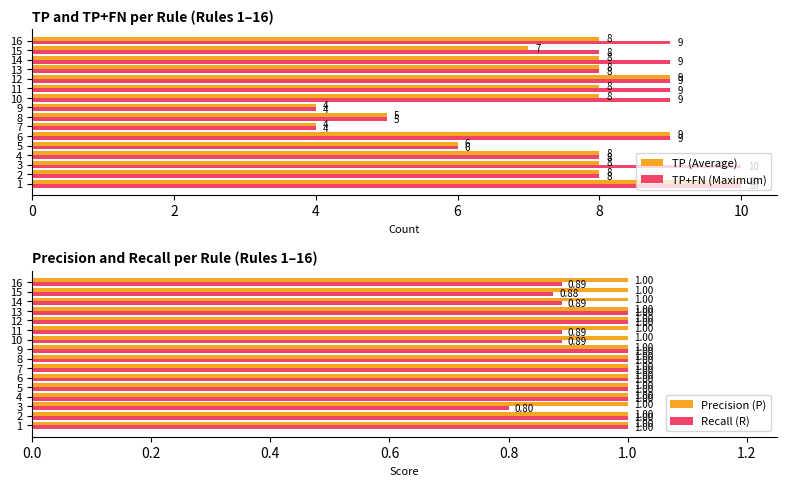

Is it true that TP (Average) equals 8 at 2?

True